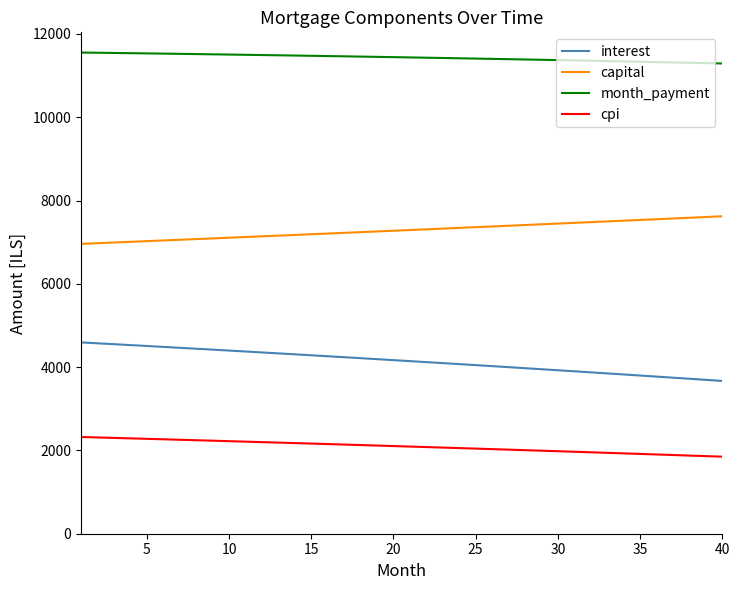

Rank the series by their average value, from lowest to highest.

cpi, interest, capital, month_payment